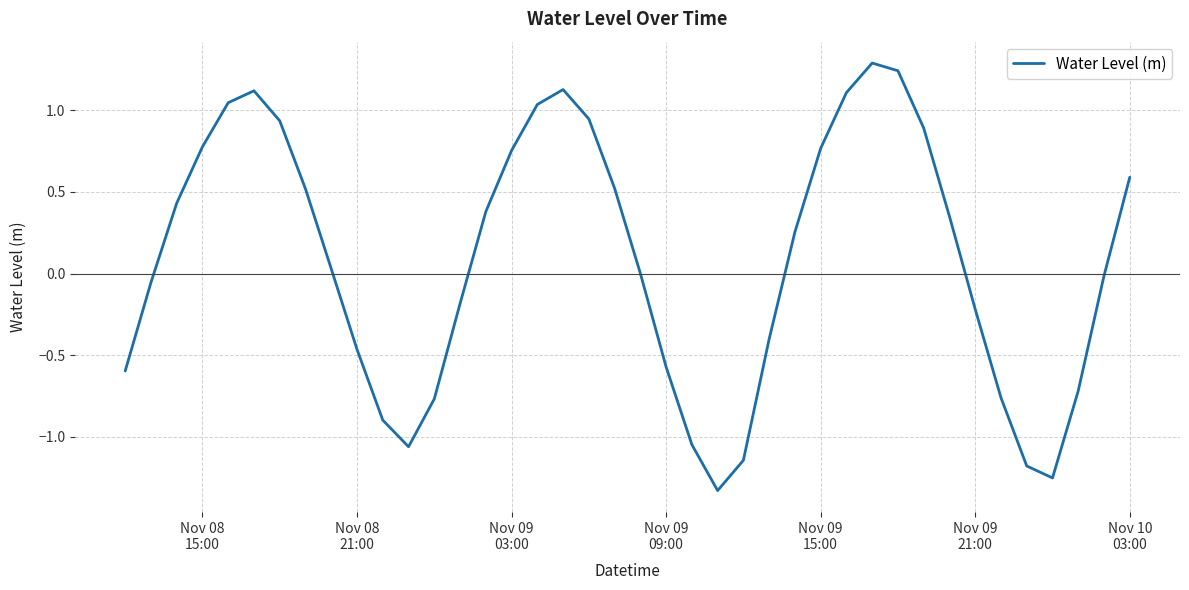

What is the greatest value displayed?

1.3